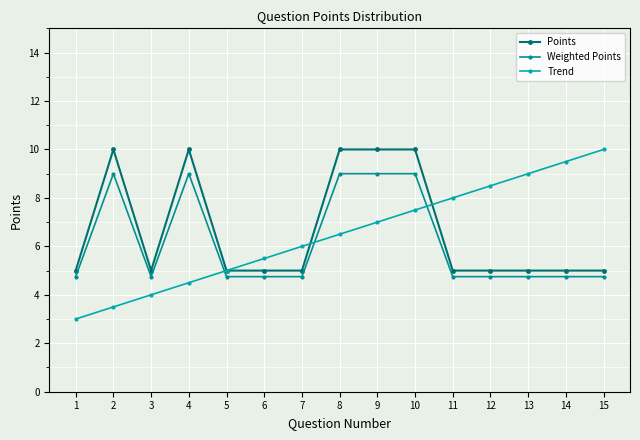

Does the chart display data point markers on the line(s)?

Yes